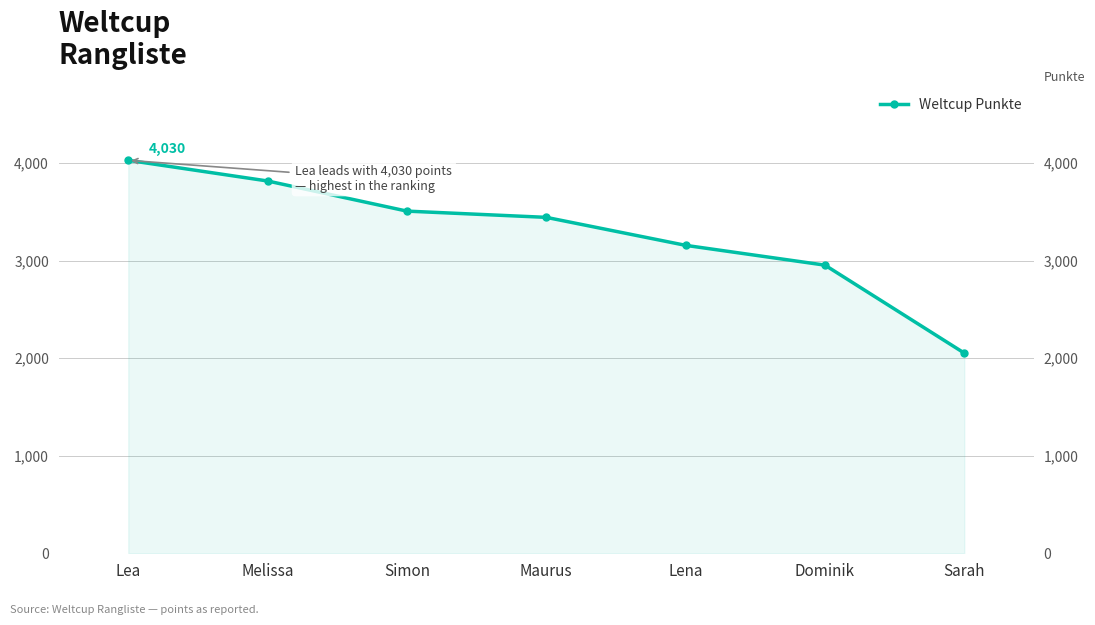

Is it true that the value at Dominik is 2955?

True